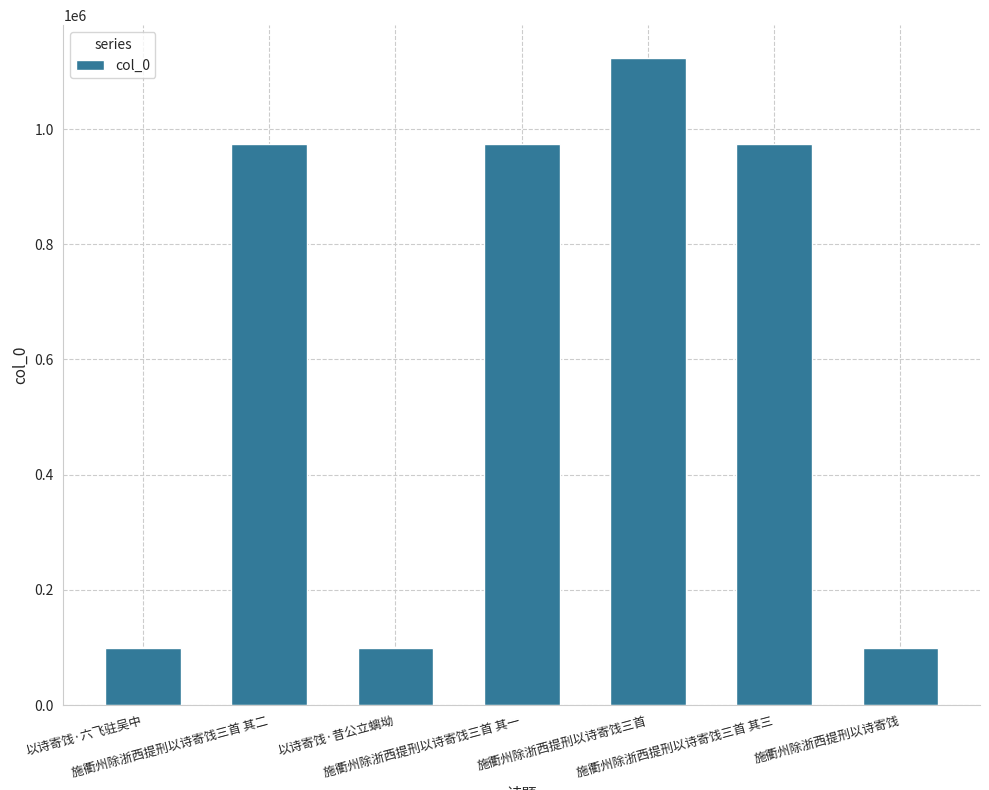

What is the greatest value displayed?

1124181